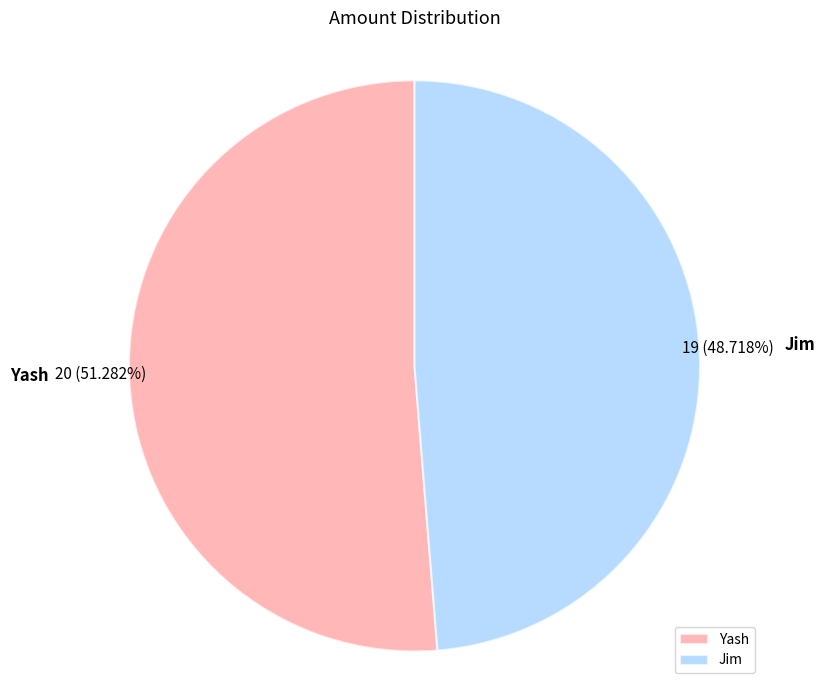

Between Jim and Yash, which is larger?

Yash